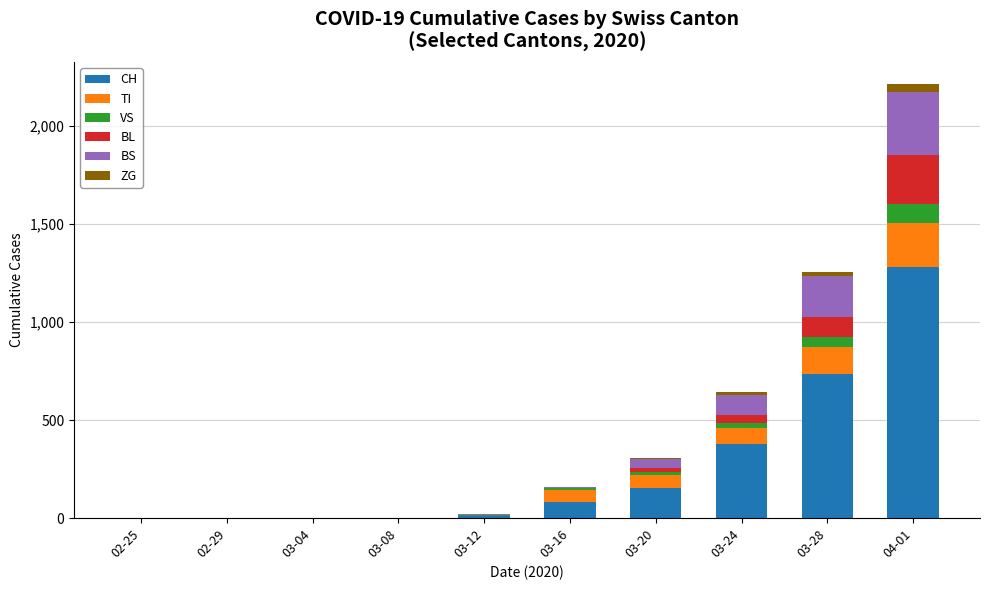

At which label does CH reach its peak?

04-01